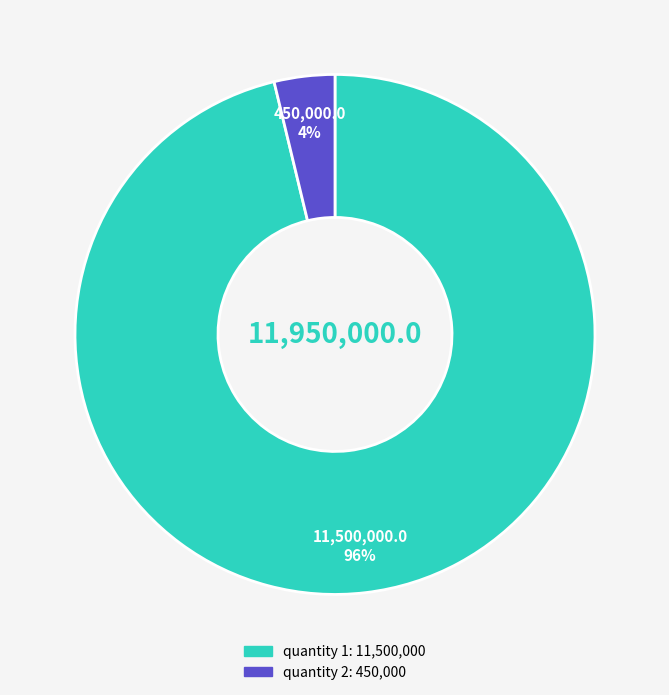

Is there any slice that represents more than half of the pie?

Yes